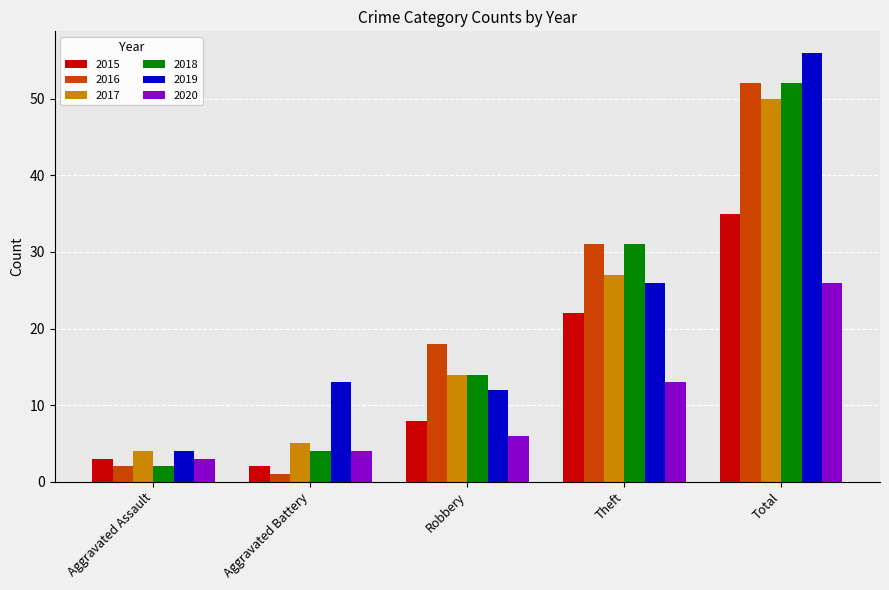

Between Robbery and Total, which series saw the biggest shift?

2019